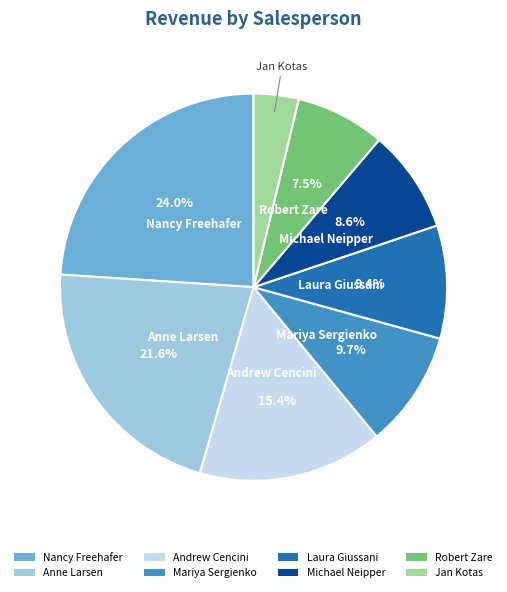

What is the ratio of the value at Anne Larsen to the value at Mariya Sergienko?

2.2